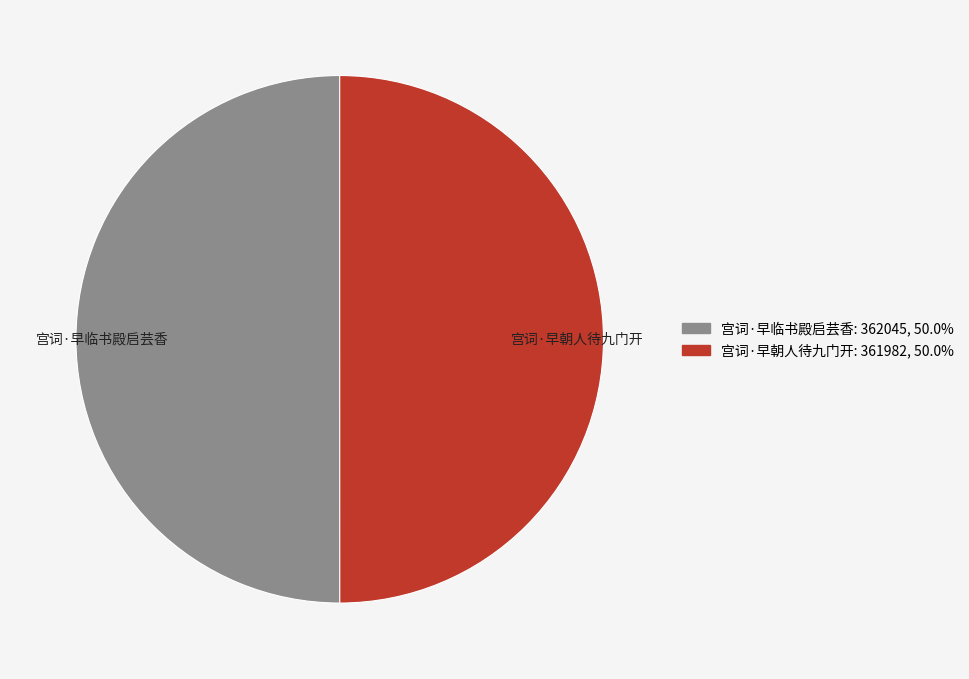

Combined, do 宫词·早朝人待九门开 and 宫词·早临书殿启芸香 account for over 50%?

Yes